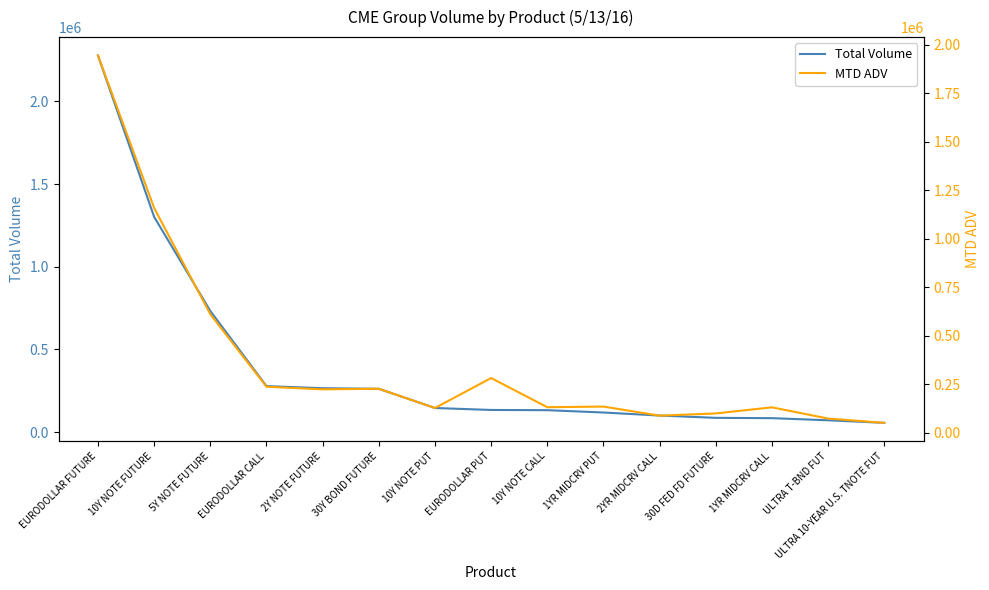

The value of MTD ADV at EURODOLLAR PUT is 281339.4. True or false?

True